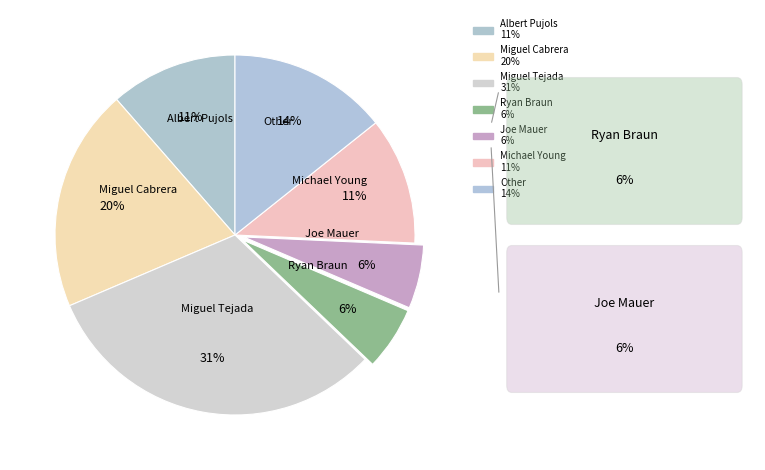

Count the number of slices in the pie.

7